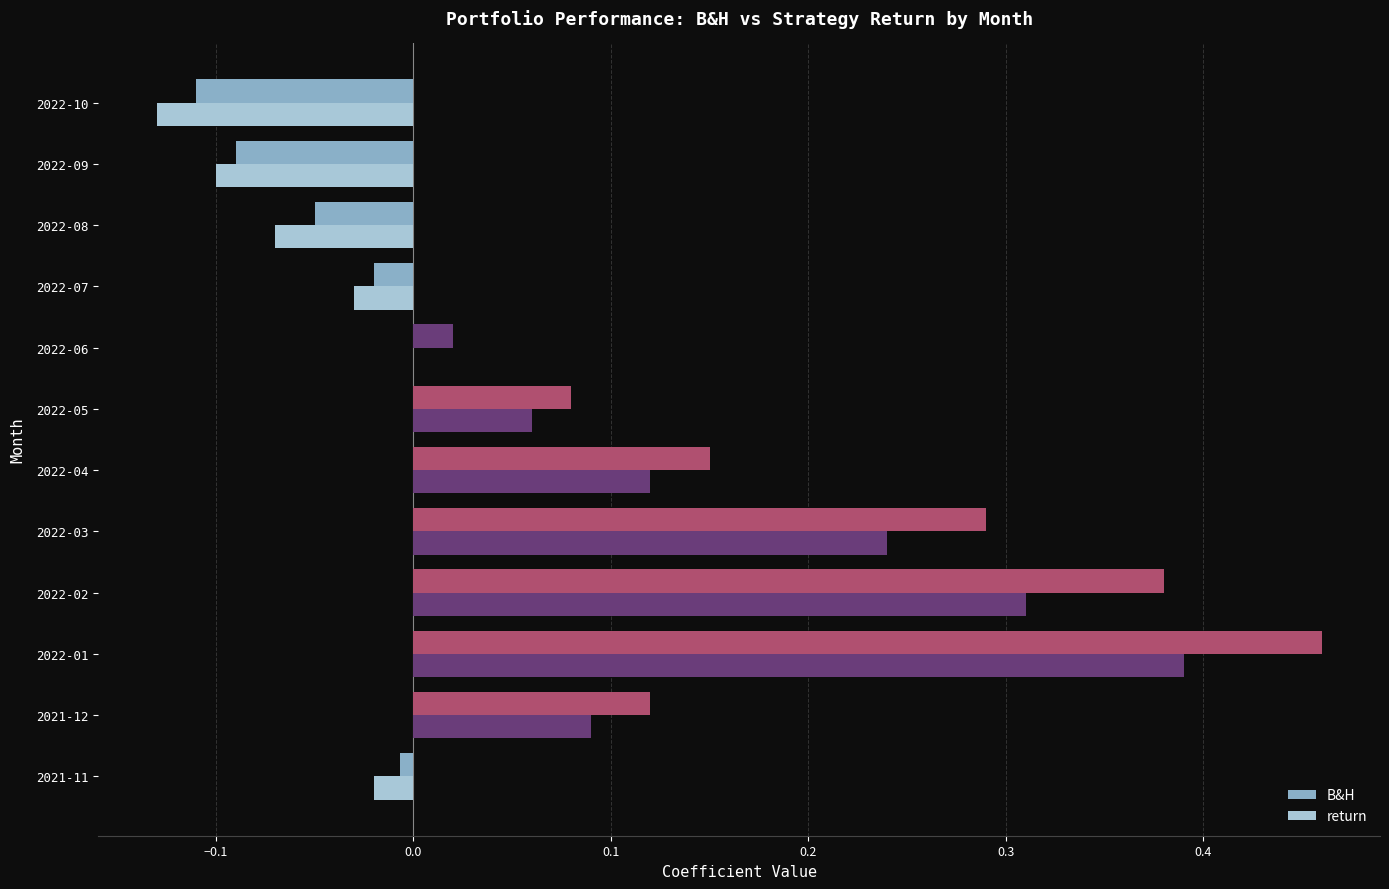

How many data points in B&H are above 0?

7